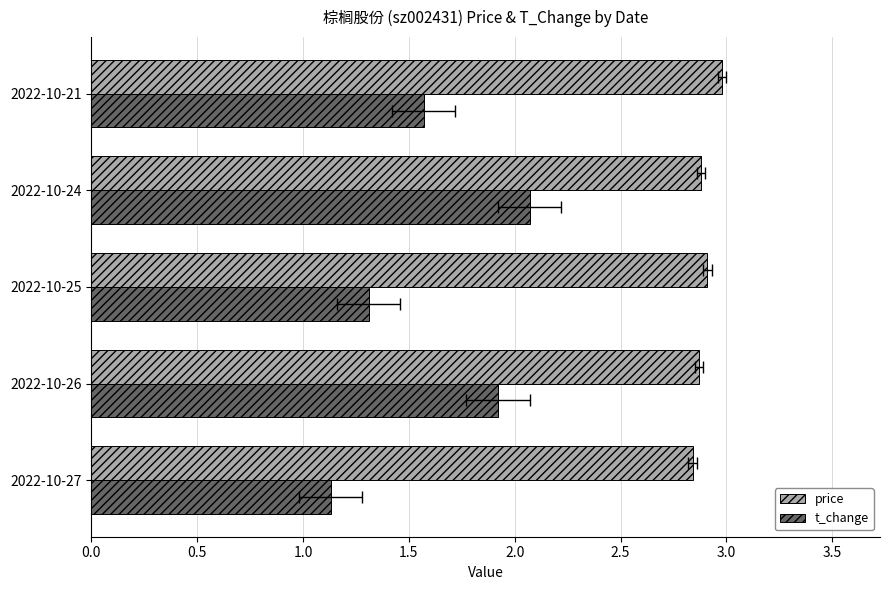

Is it true that price equals 5.2 at 2022-10-21?

False